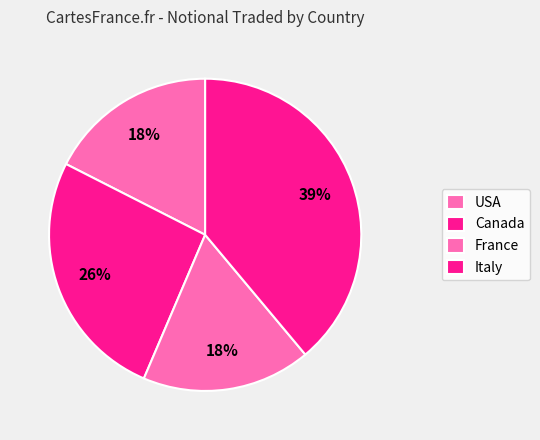

How many segments does this pie chart have?

4